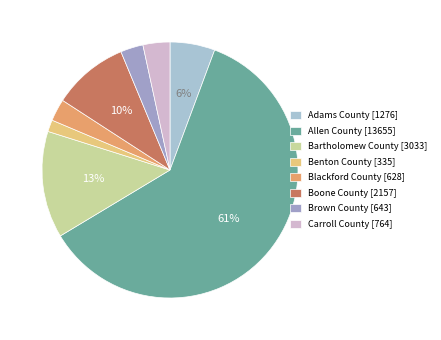

To the nearest percent, what portion does Boone County represent?

10%